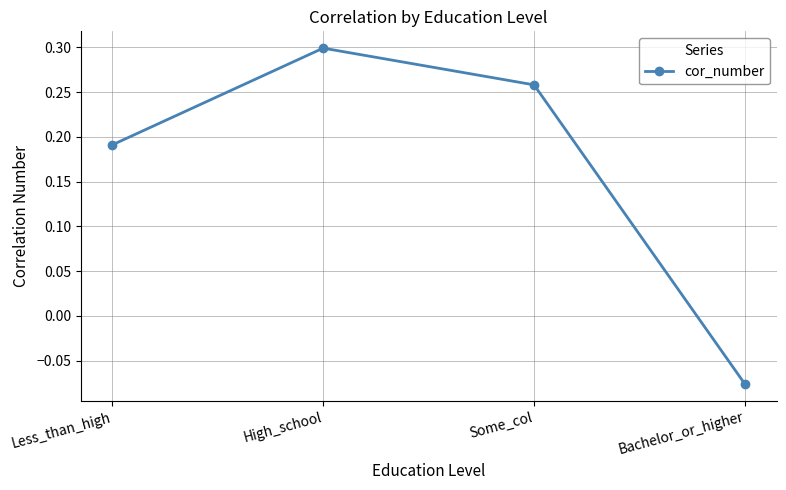

What is the label of the 4th point from the left?

Bachelor_or_higher